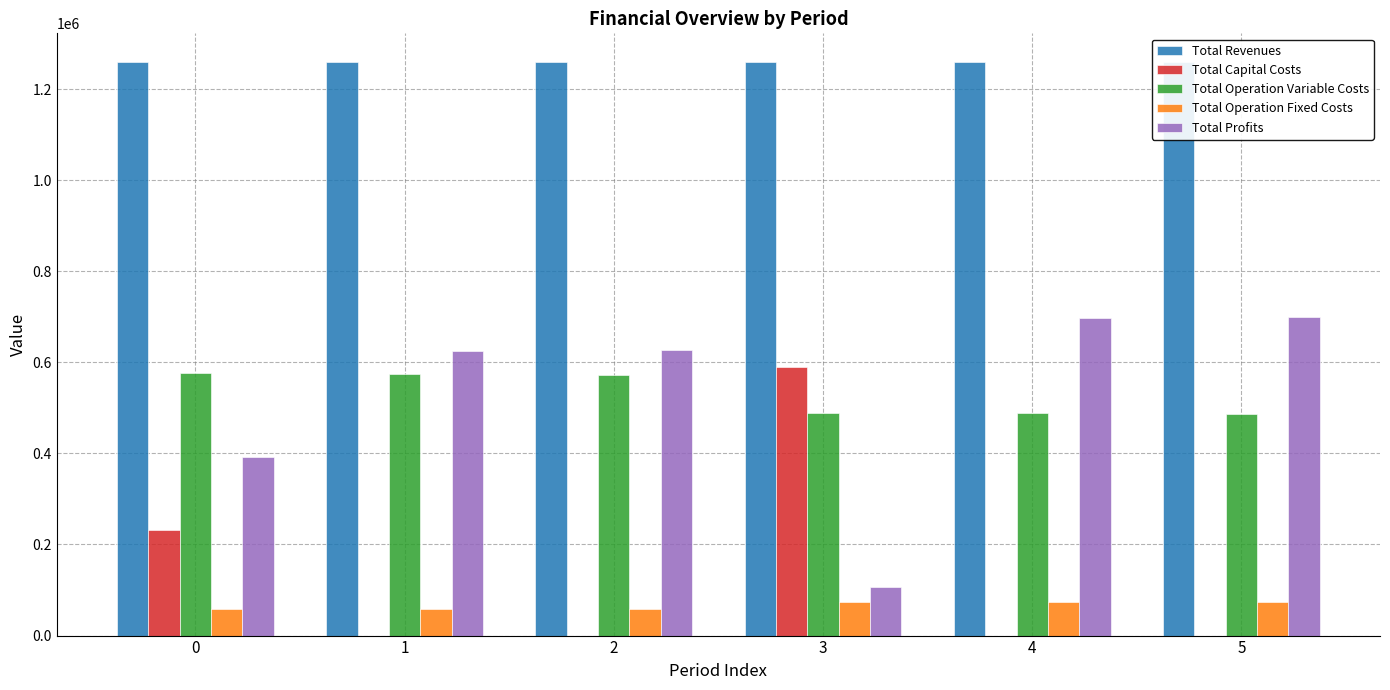

Are the bars grouped side by side (vs. stacked)?

Yes